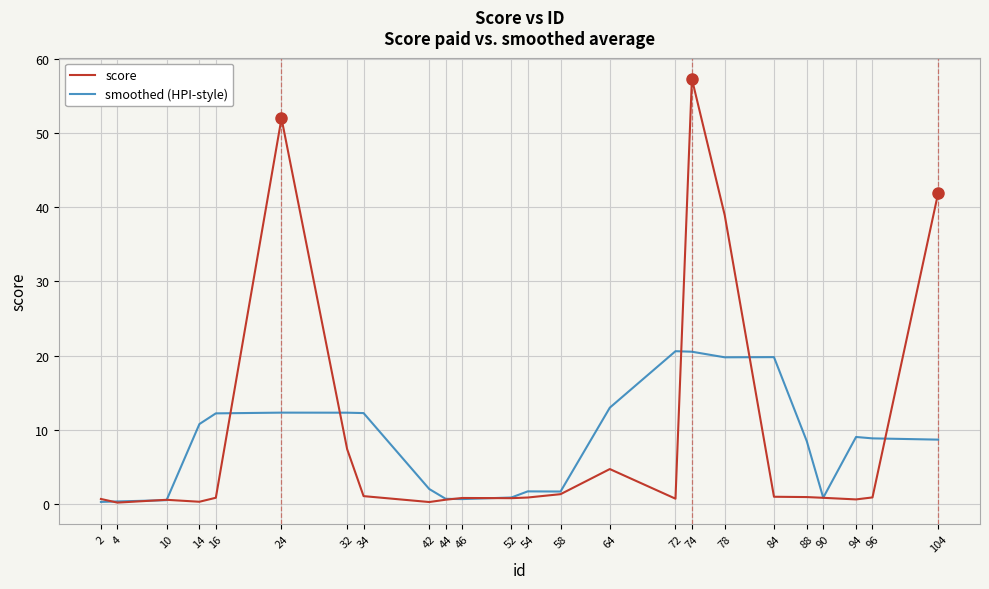

Is it true that score equals 3.0 at 32?

False